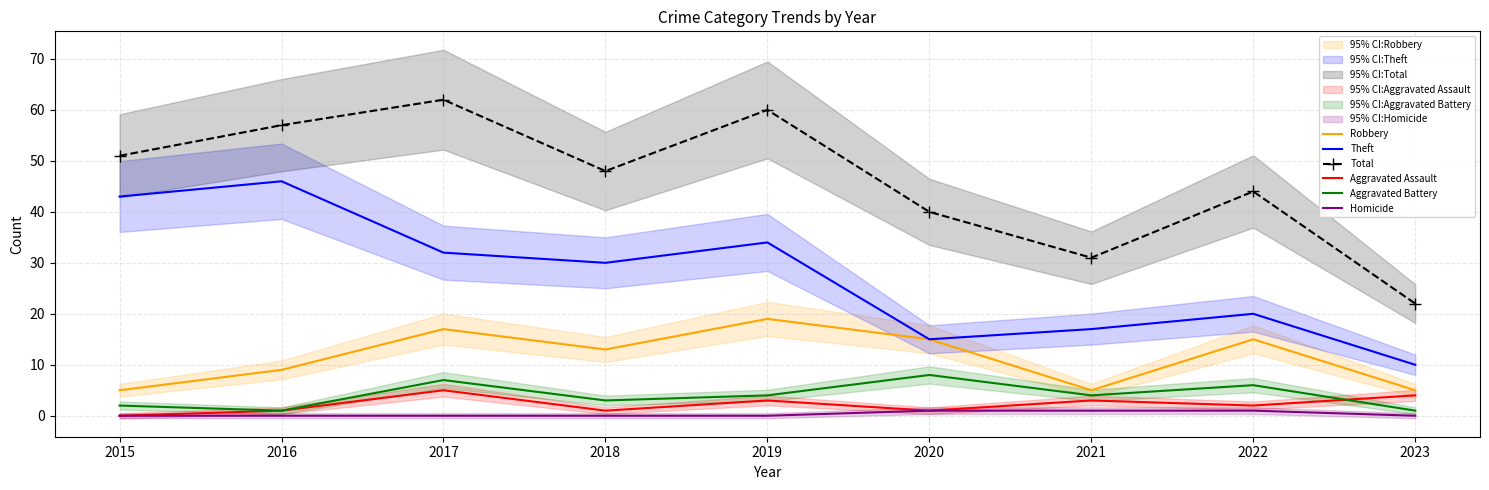

Which series changed the most between 2016 and 2017?

Theft